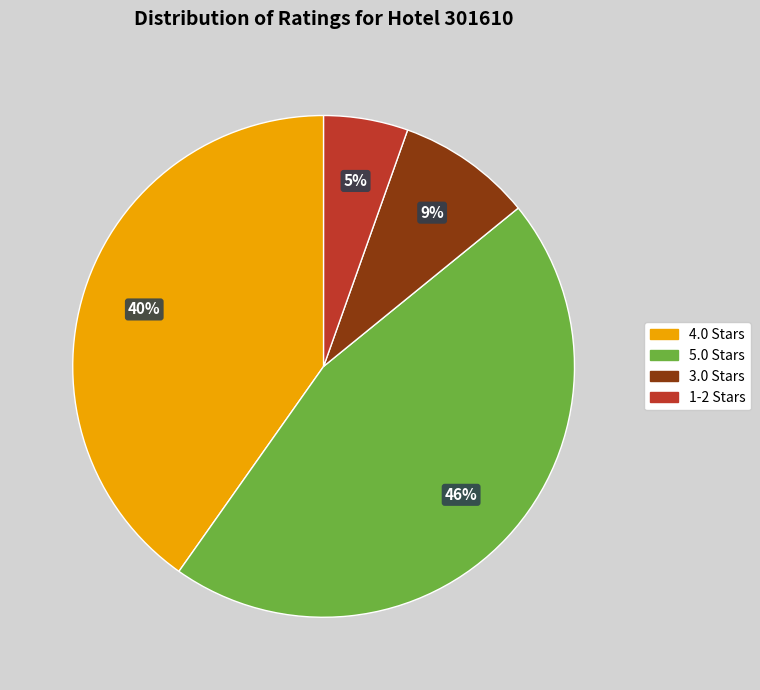

To the nearest percent, what portion does 5.0 Stars represent?

46%